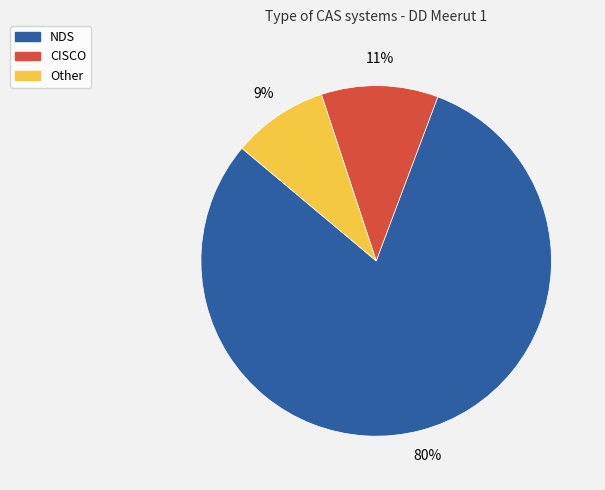

Which slice is the smallest?

Other